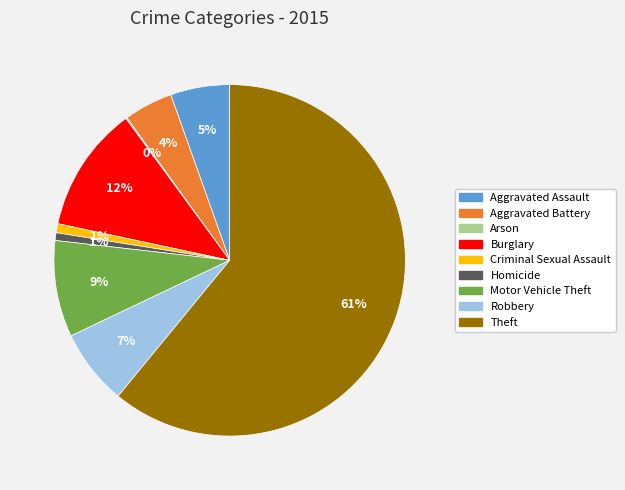

True or false: Motor Vehicle Theft accounts for 9% of the total.

True